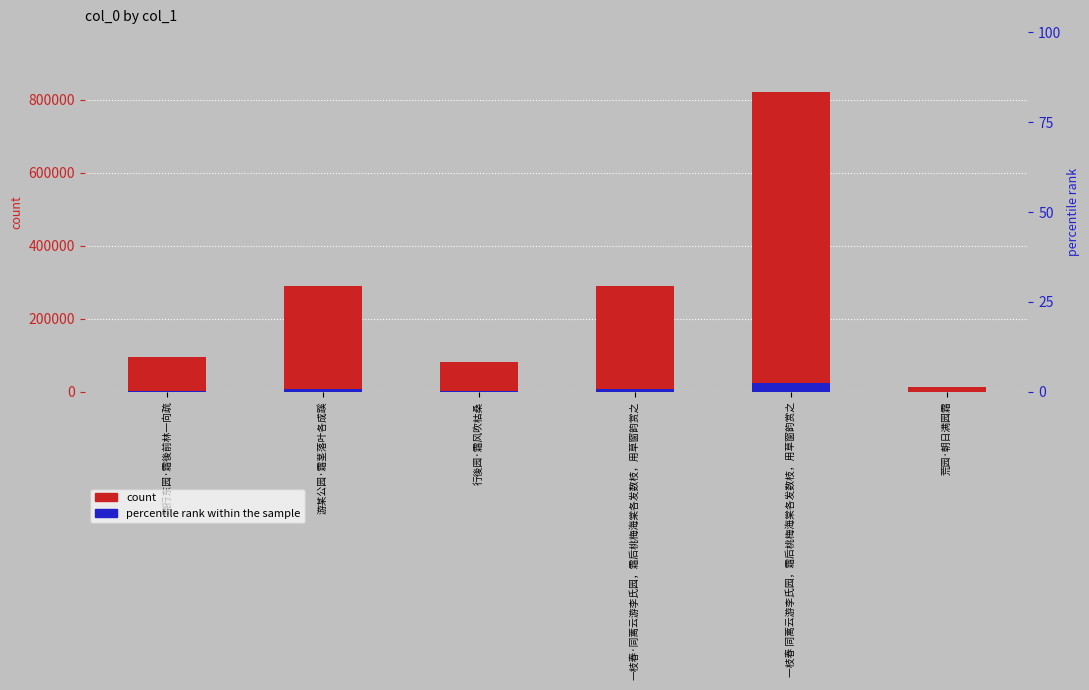

What is the label of the 6th bar from the left?

荒园·朝日满园霜